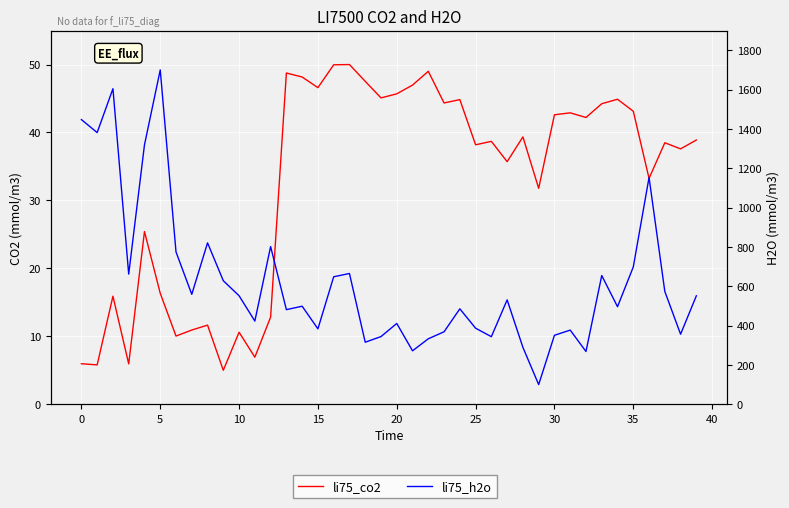

The value of li75_co2 at 12 is 12.8. True or false?

True